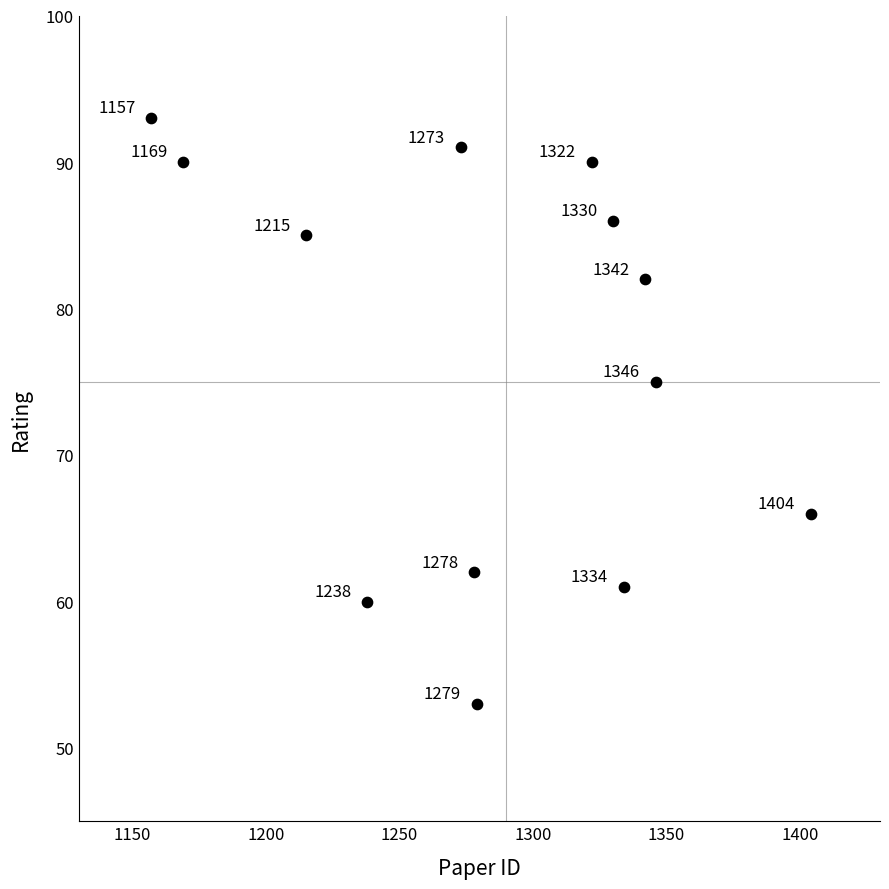

What is the range of X values (max minus min)?

247